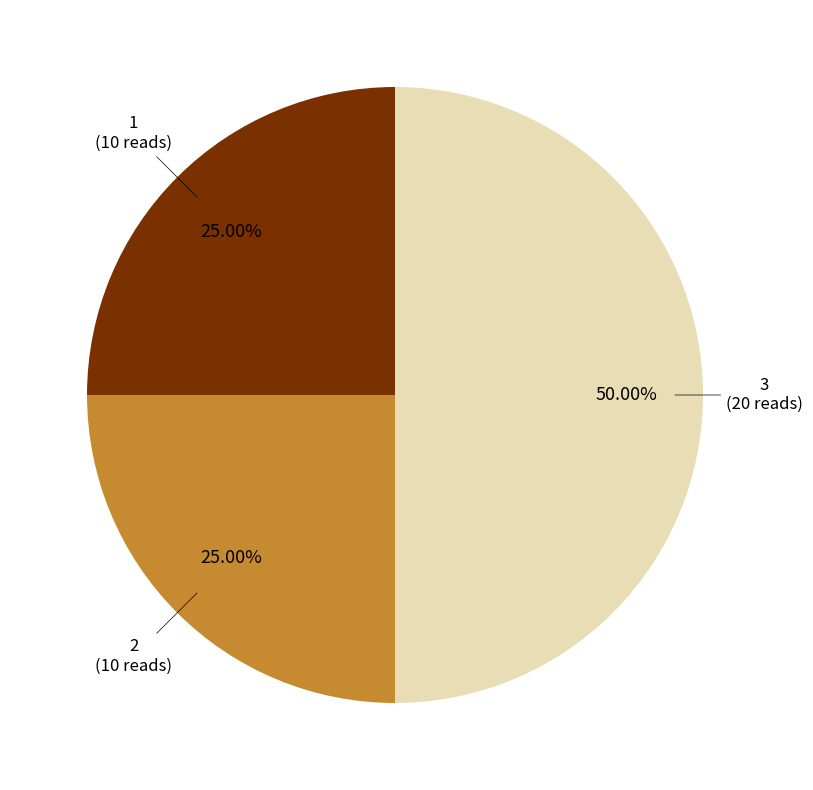

Which slice is the smallest?

1